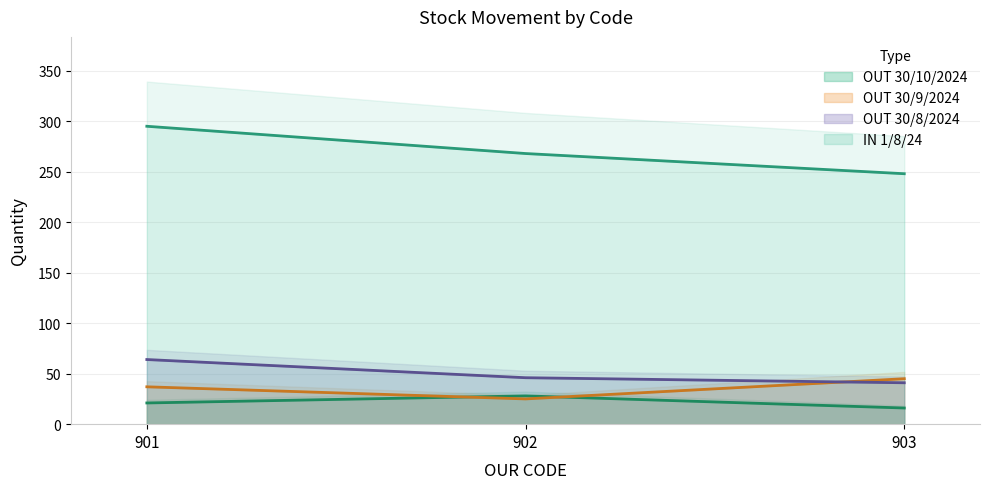

Which category has the lowest value in the IN 1/8/24 series?

903